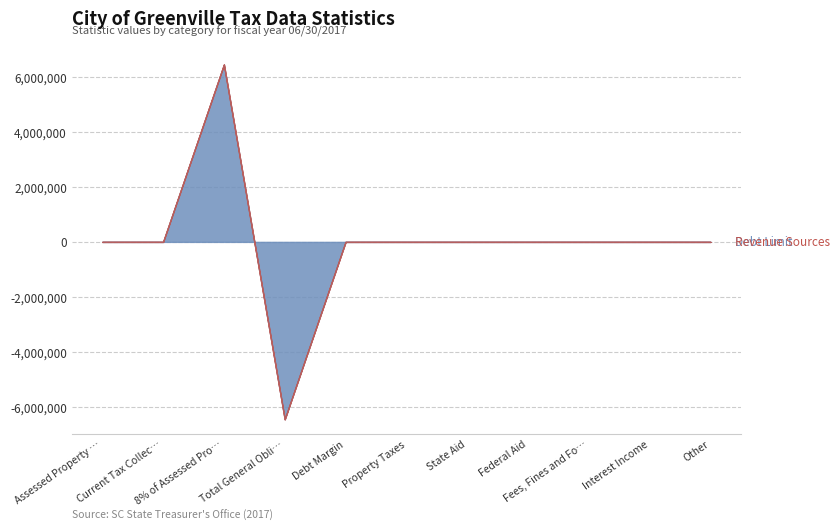

Reading left to right, extract all data points from this chart.

0	0	6455000	-6455000	0	0	0	0	0	0	0